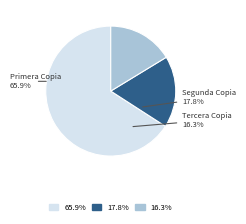

Count the number of slices in the pie.

3